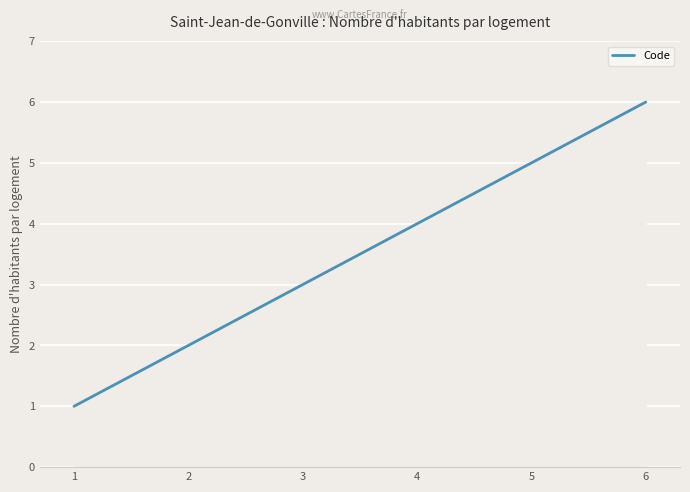

Rank the categories by value from highest to lowest.

6, 5, 4, 3, 2, 1